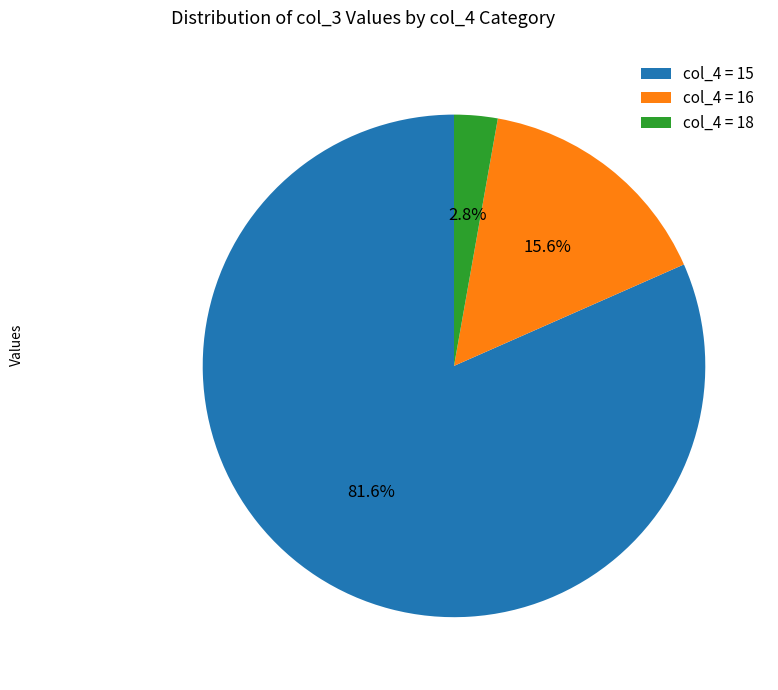

To the nearest percent, what is the difference between the largest and smallest slice percentages?

79%